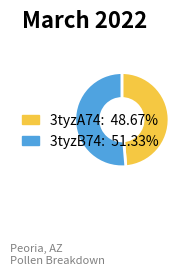

Is 3tyzB74 the majority of the pie?

Yes